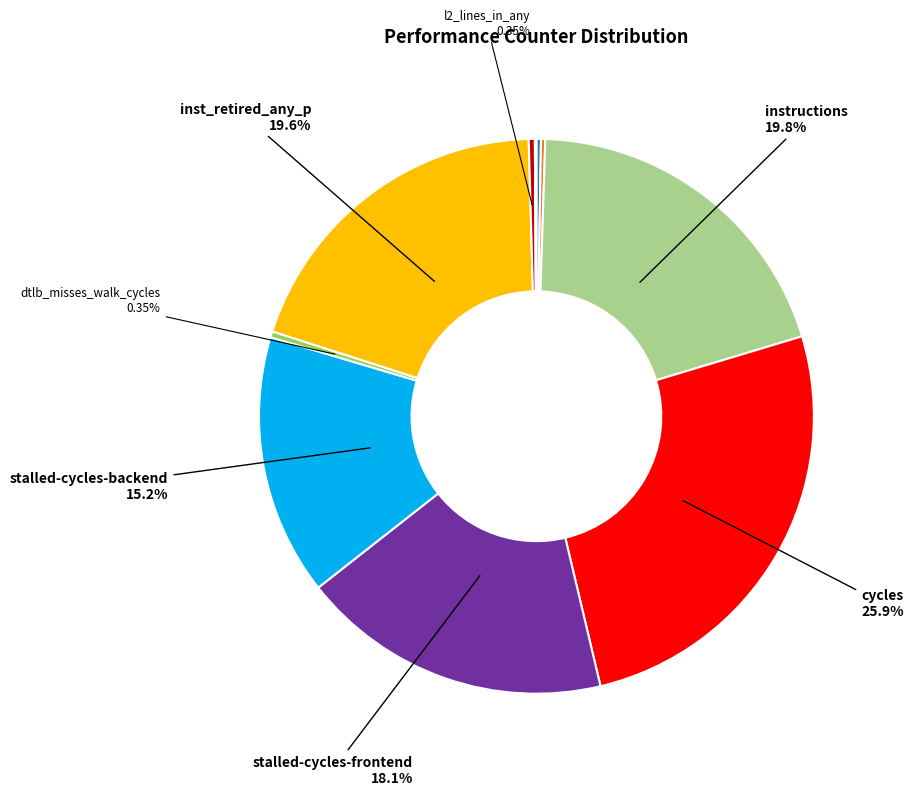

Does any single category account for the majority?

No